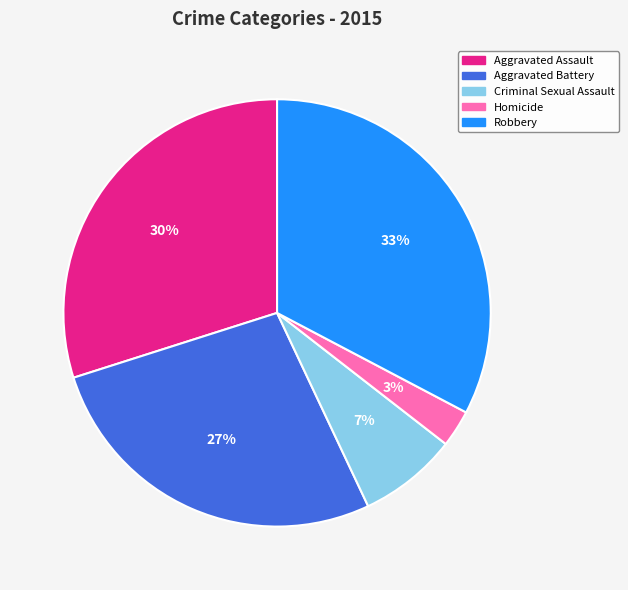

To the nearest percent, what is the difference between the largest and smallest slice percentages?

30%